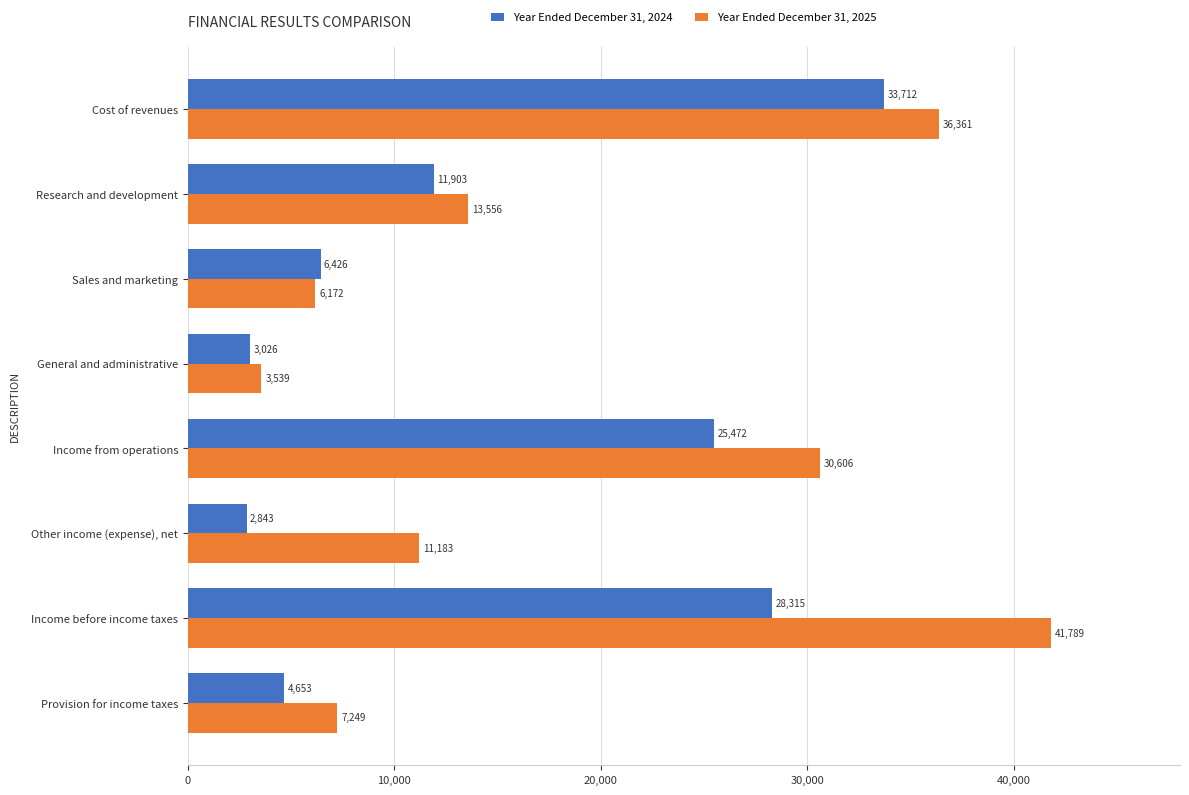

What is the greatest value displayed?

41789